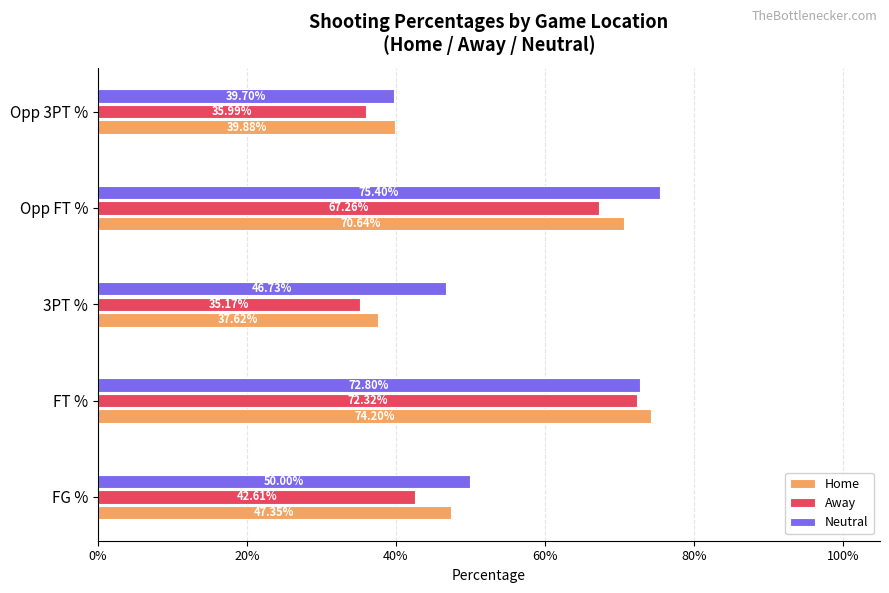

What are all the series names shown in the legend?

Home, Away, Neutral